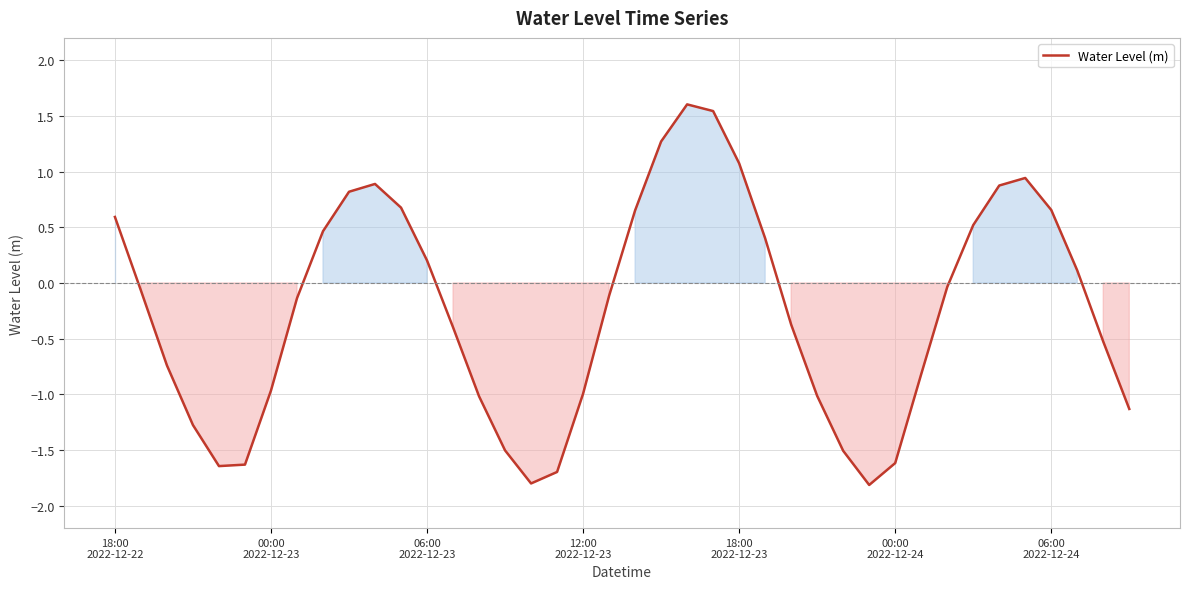

What is the difference between the maximum and minimum values?

3.4